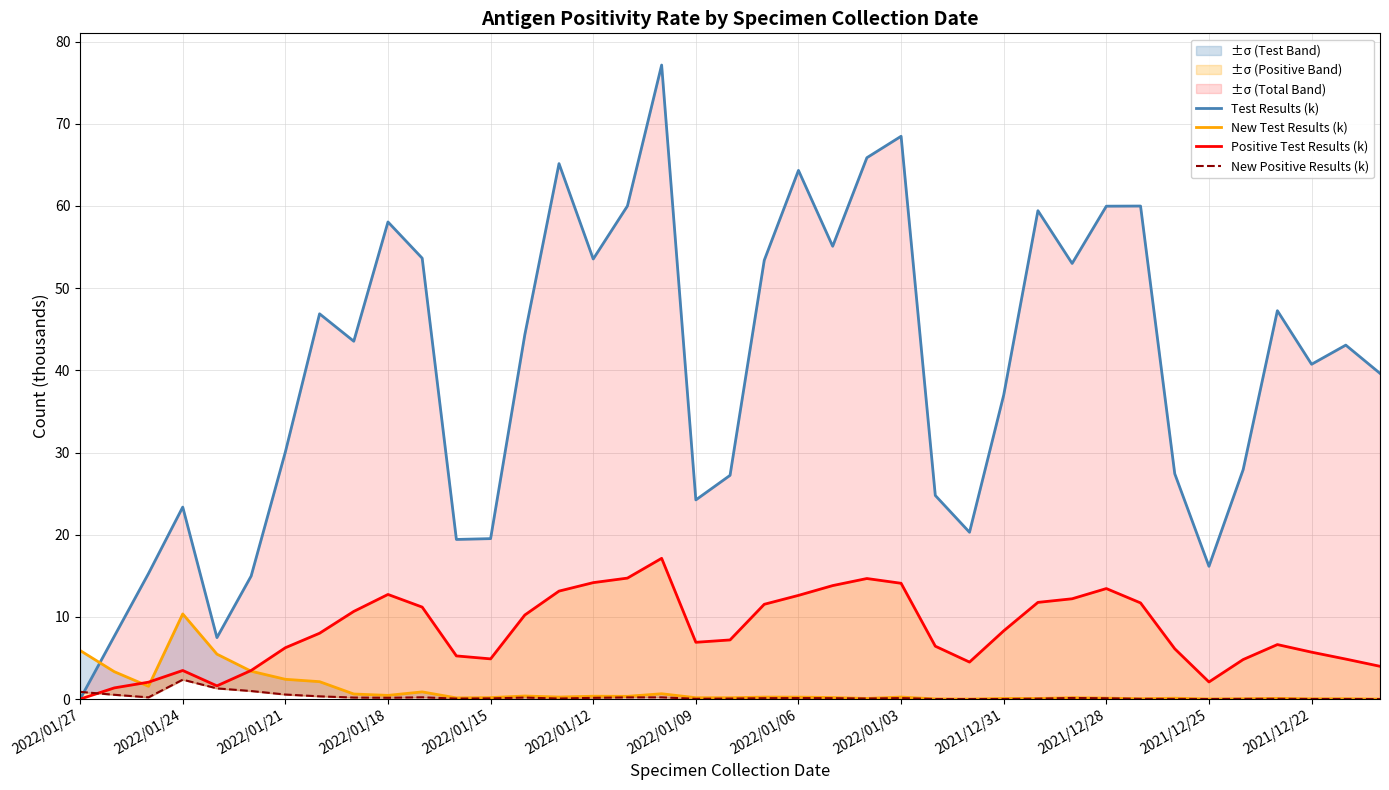

What is the sum of all Test Results (k) values?

1555.3